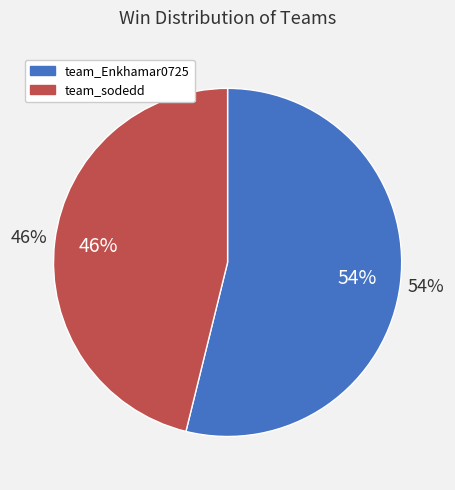

What percentage is the team_sodedd slice, to the nearest percent?

46%